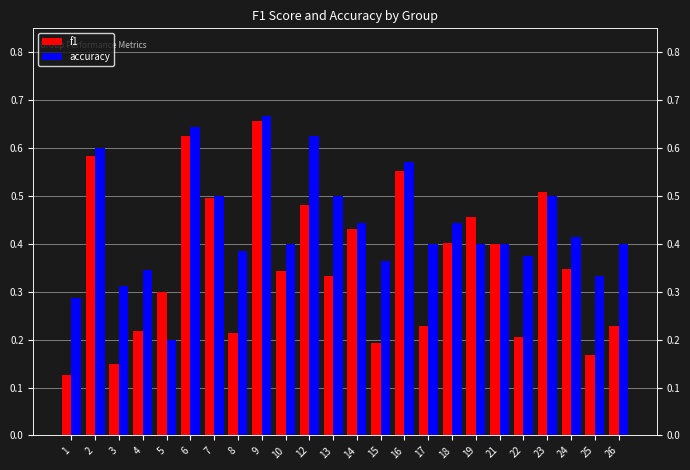

Between 3 and 25, which series saw the biggest shift?

accuracy